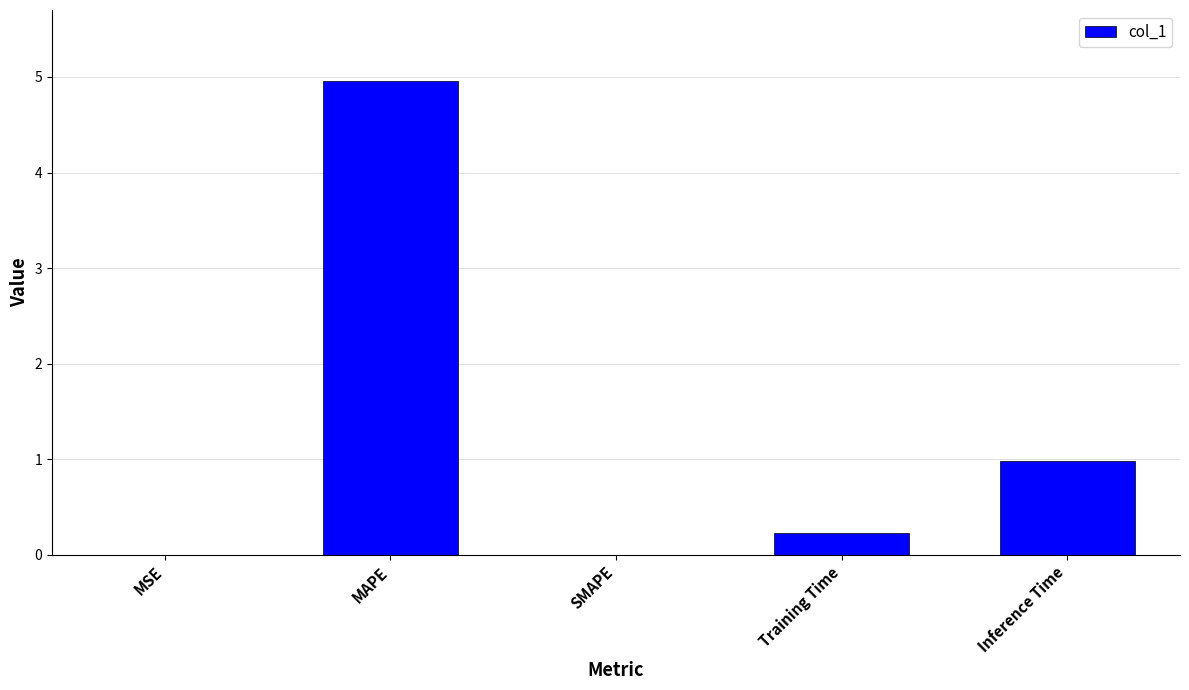

What is the maximum value shown in the chart?

5.0